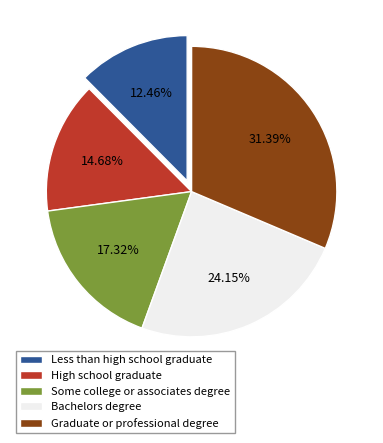

The Less than high school graduate slice represents 26% of the pie. True or false?

False